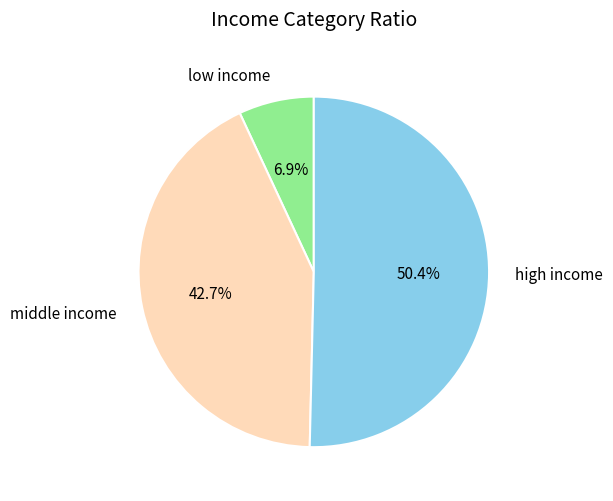

Count the number of slices in the pie.

3